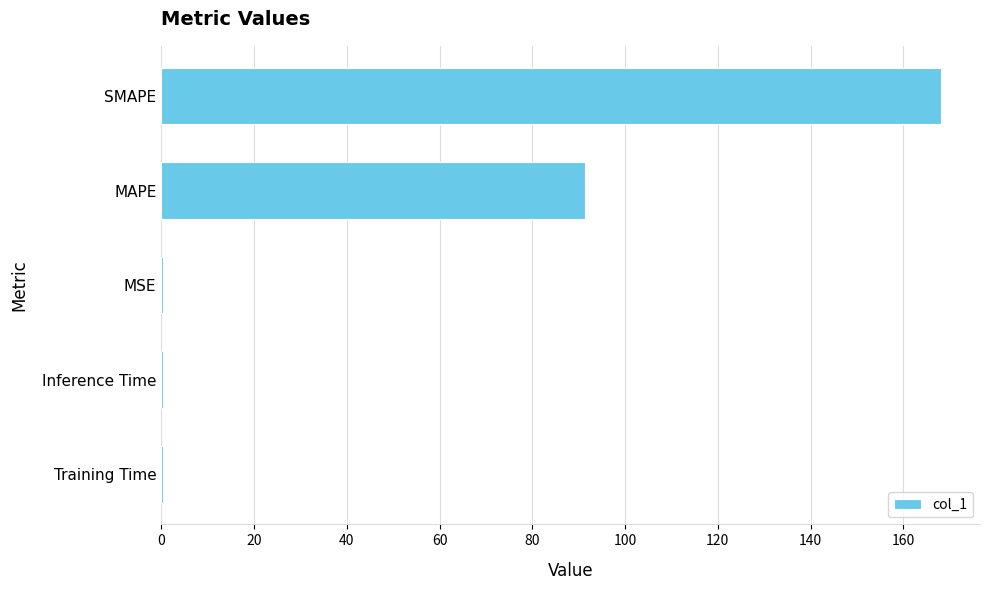

What is the change in value from SMAPE to MAPE?

-76.8